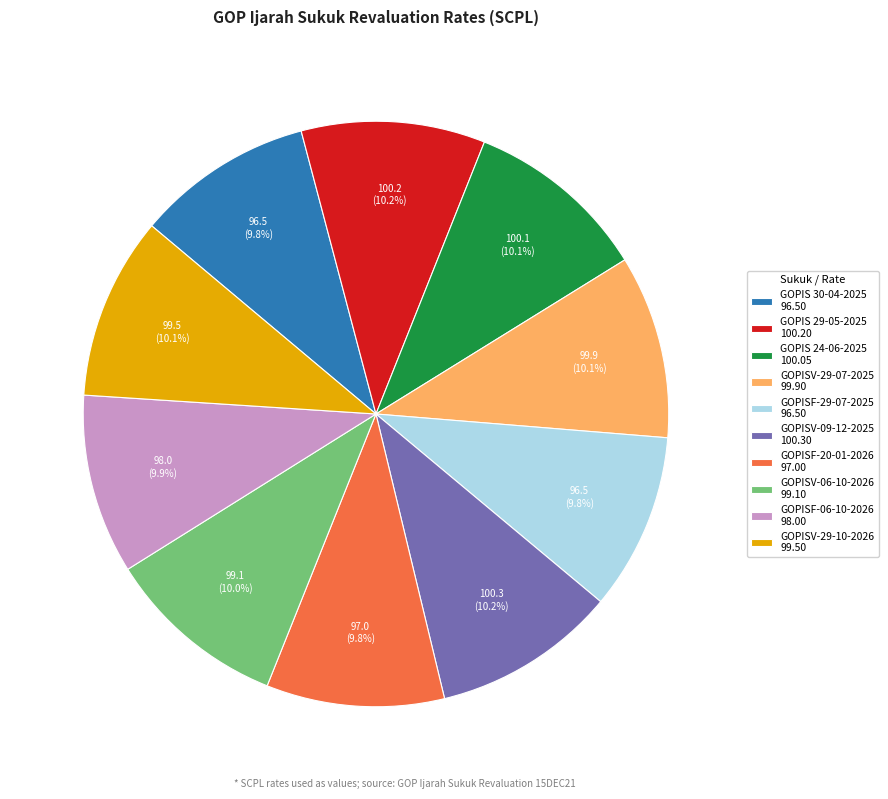

The GOPIS 29-05-2025 slice represents 10% of the pie. True or false?

True